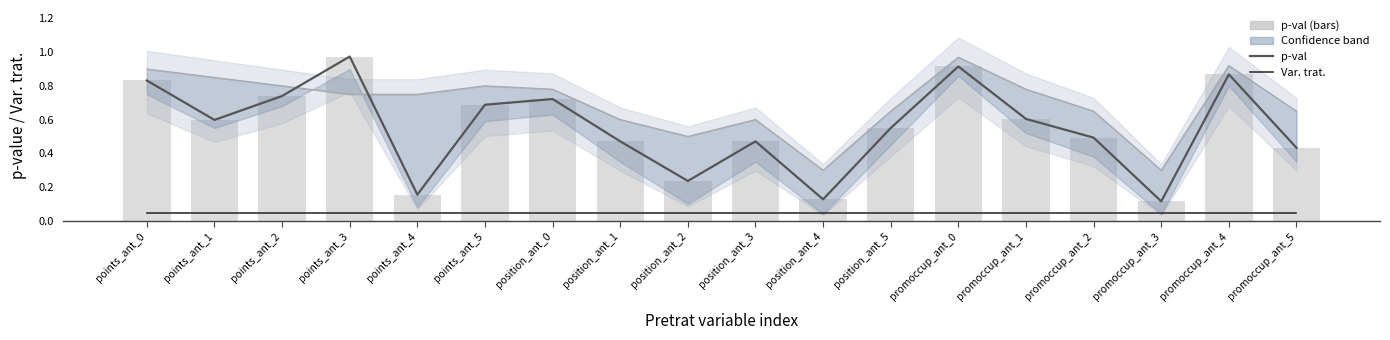

Which category has the highest value in the p-val series?

points_ant_3